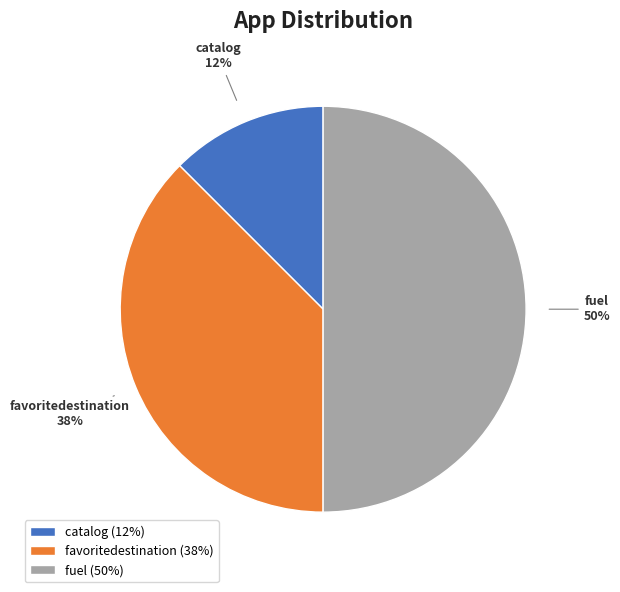

Combined, do fuel and favoritedestination account for over 50%?

Yes